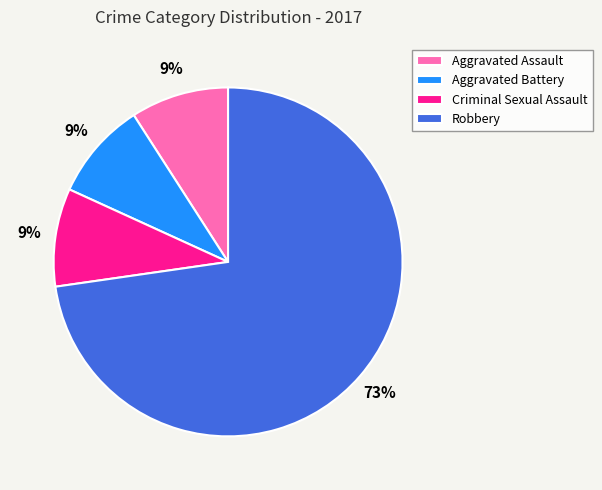

To the nearest percent, what portion does Robbery represent?

73%